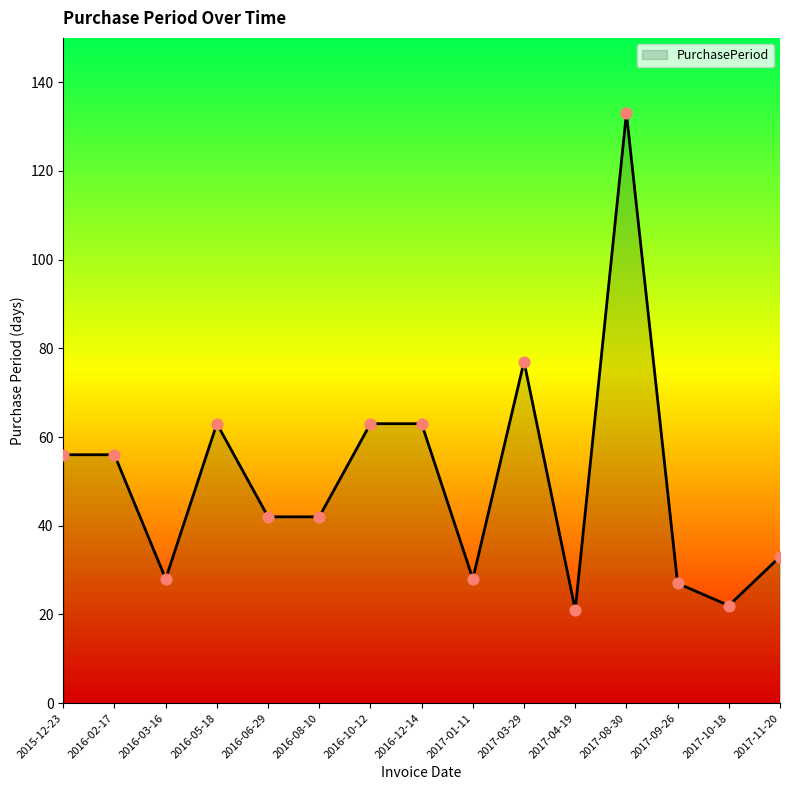

Between 2016-10-12 and 2016-02-17, which is larger?

2016-10-12